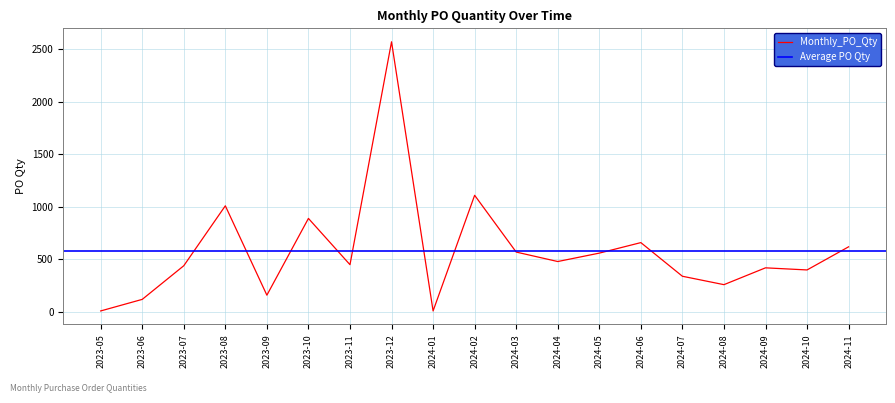

At which category does the chart reach its peak across all series?

2023-12